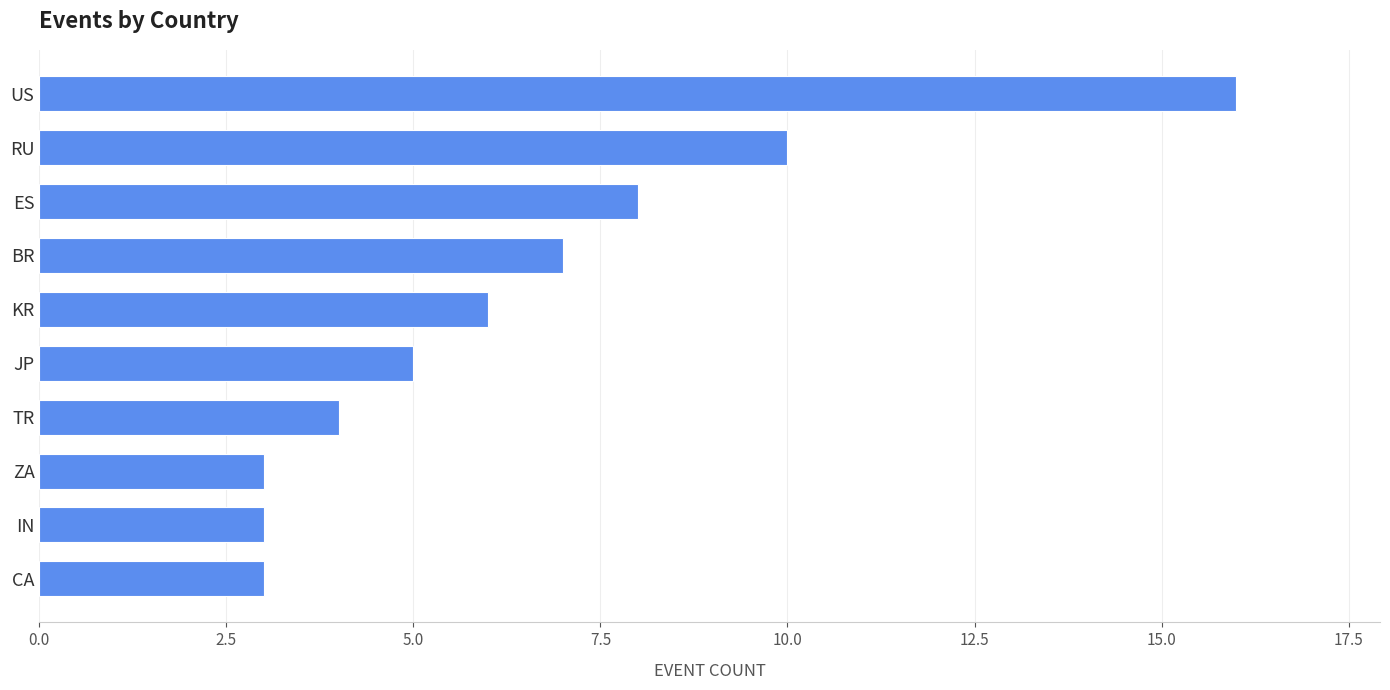

What is the sum of all values?

65